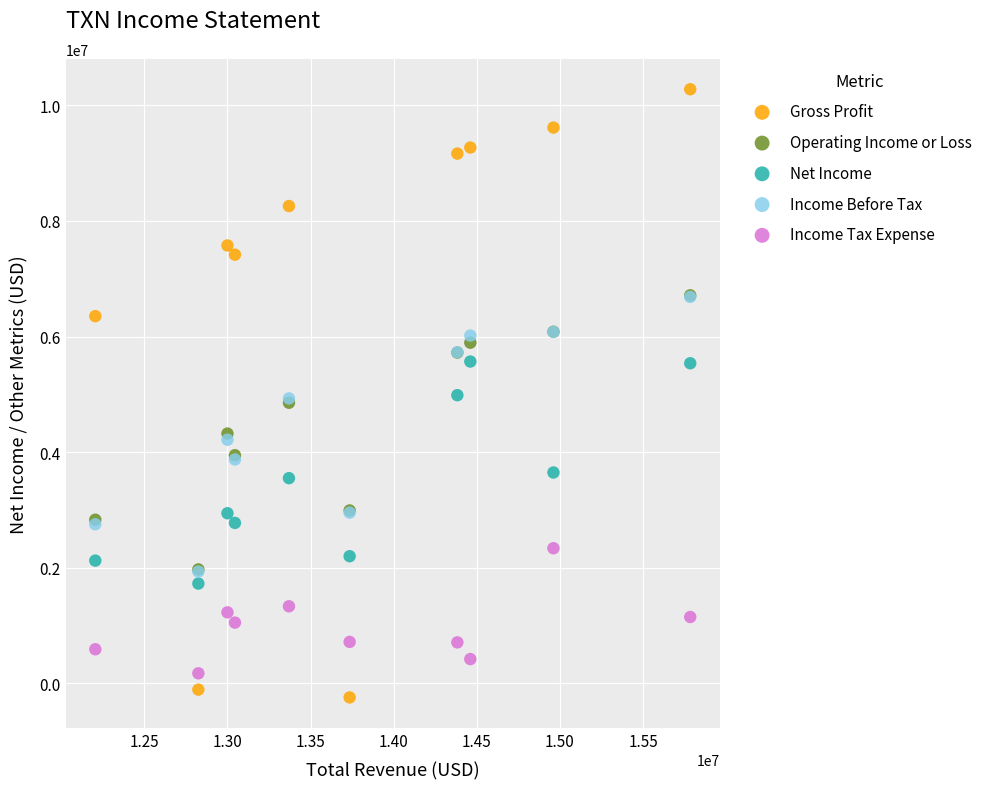

What are all the series names shown in the legend?

Gross Profit, Operating Income or Loss, Net Income, Income Before Tax, Income Tax Expense